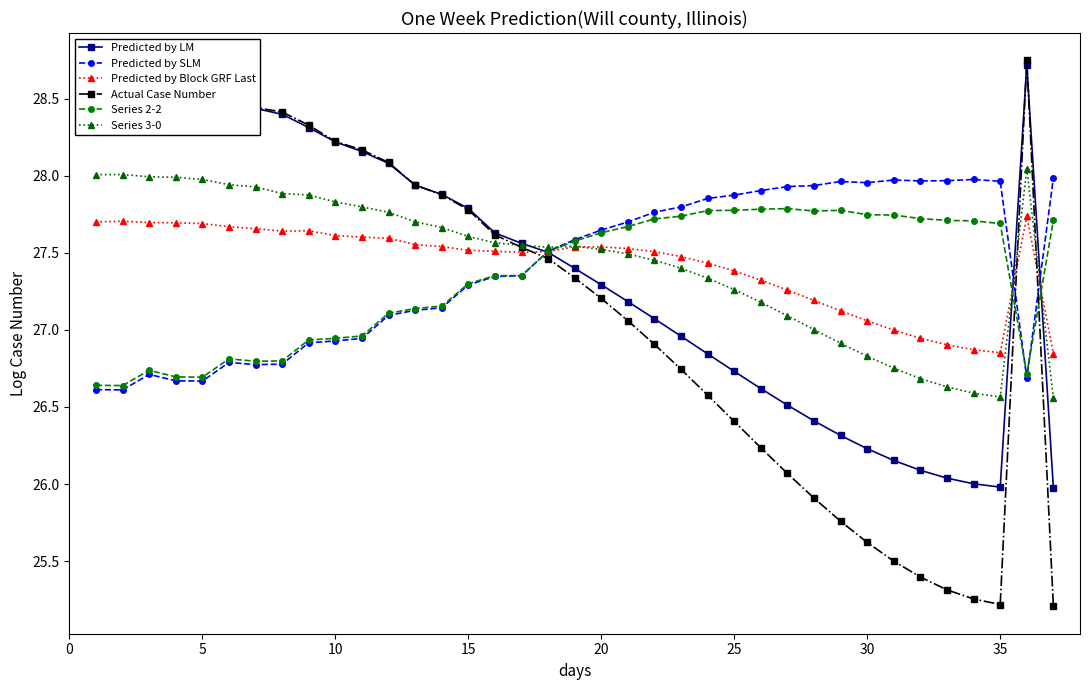

In Series 3-0, how many points are lower than both neighbors (excluding endpoints)?

2